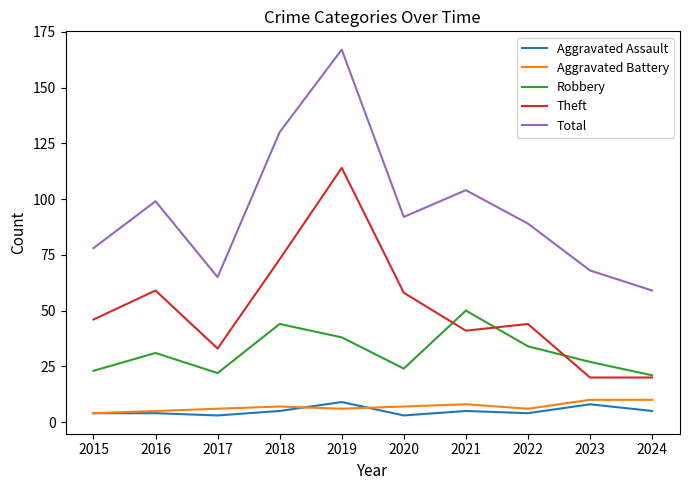

The Aggravated Battery series shows 7 at 2020. True or false?

True